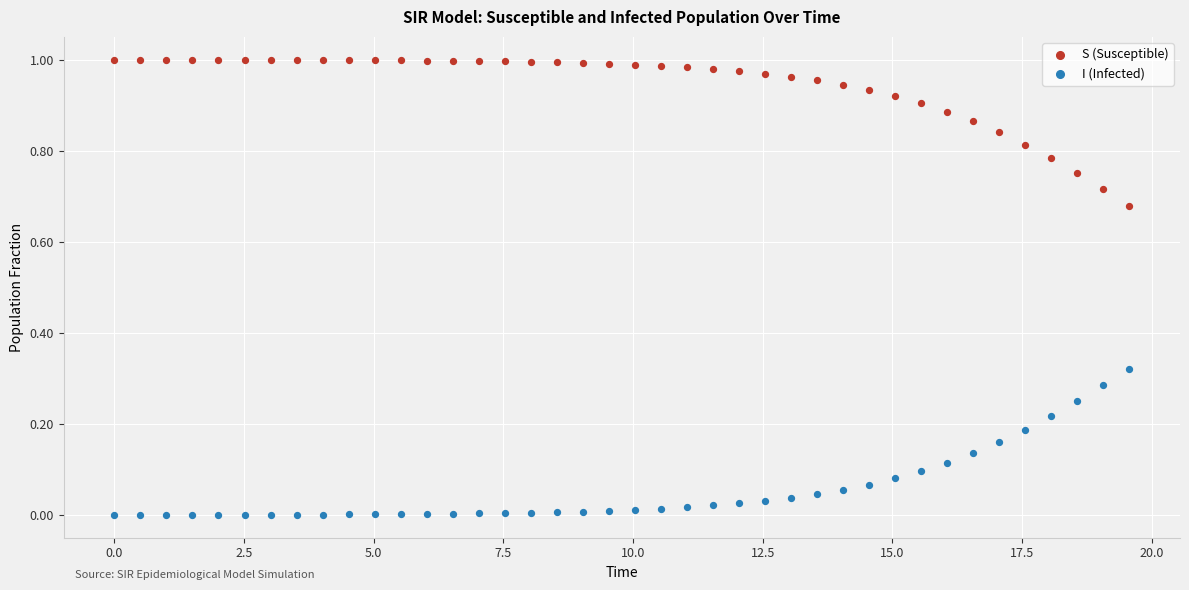

Which series contains the highest Y value?

S (Susceptible)